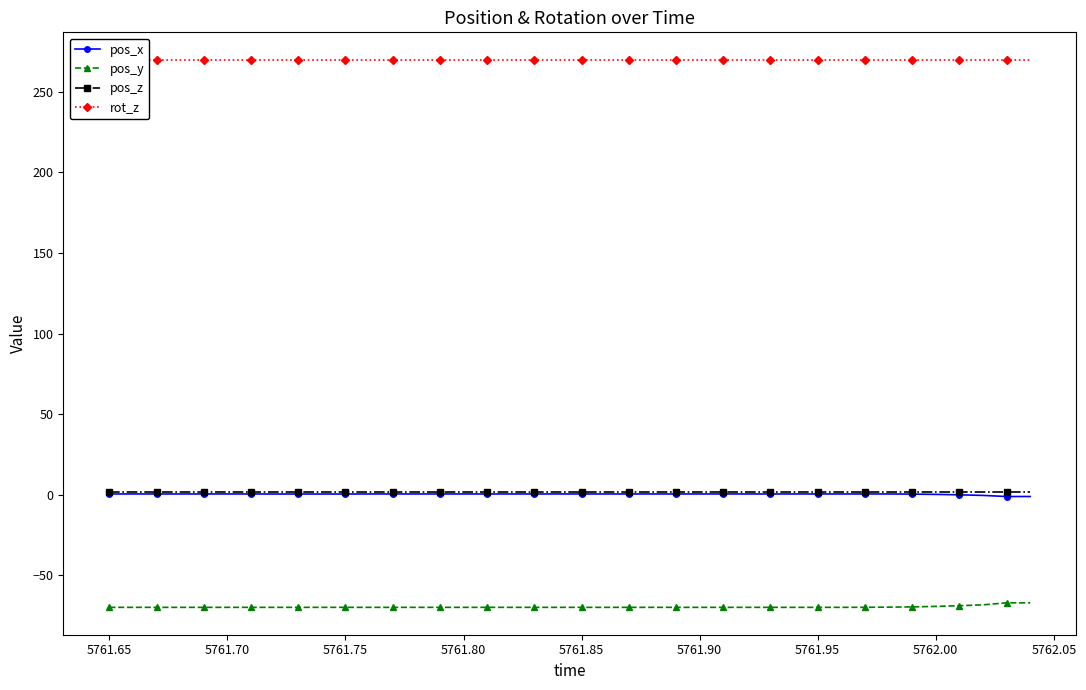

What is the sum of all rot_z values?

10800.0